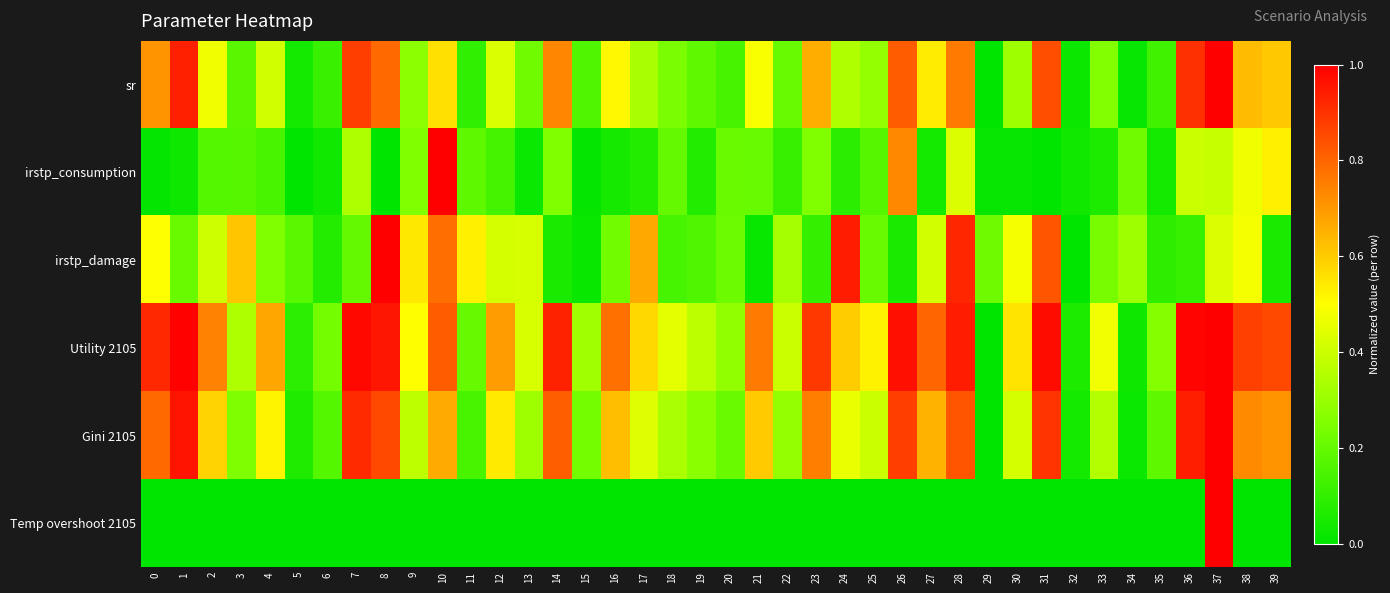

At 13, list the series in order from largest to smallest.

Utility 2105, irstp_damage, Gini 2105, sr, irstp_consumption, Temp overshoot 2105